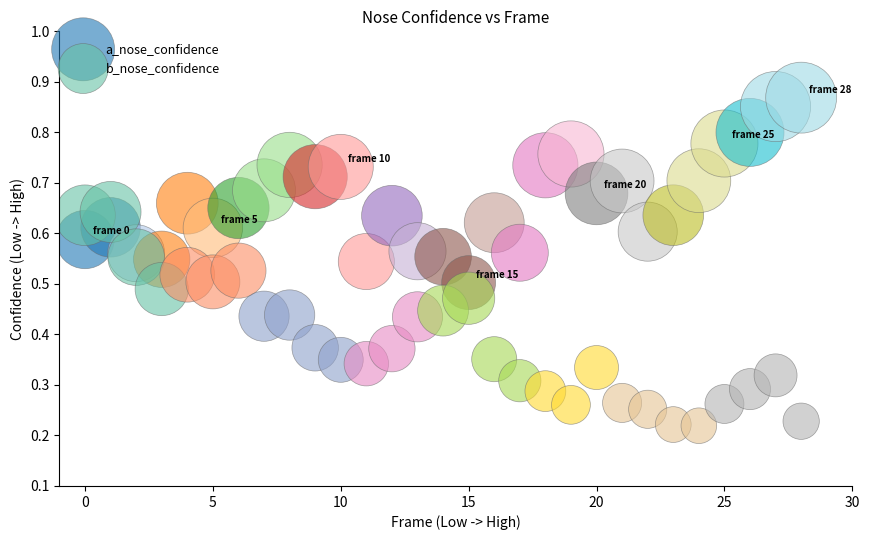

Which series contains the highest Y value?

a_nose_confidence